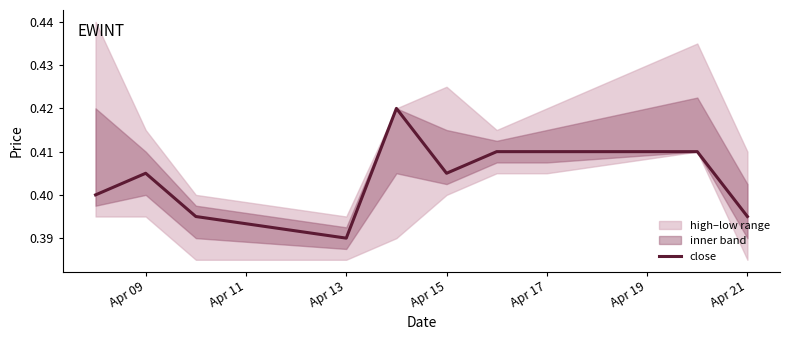

At which label is close closest to 0?

Apr 13